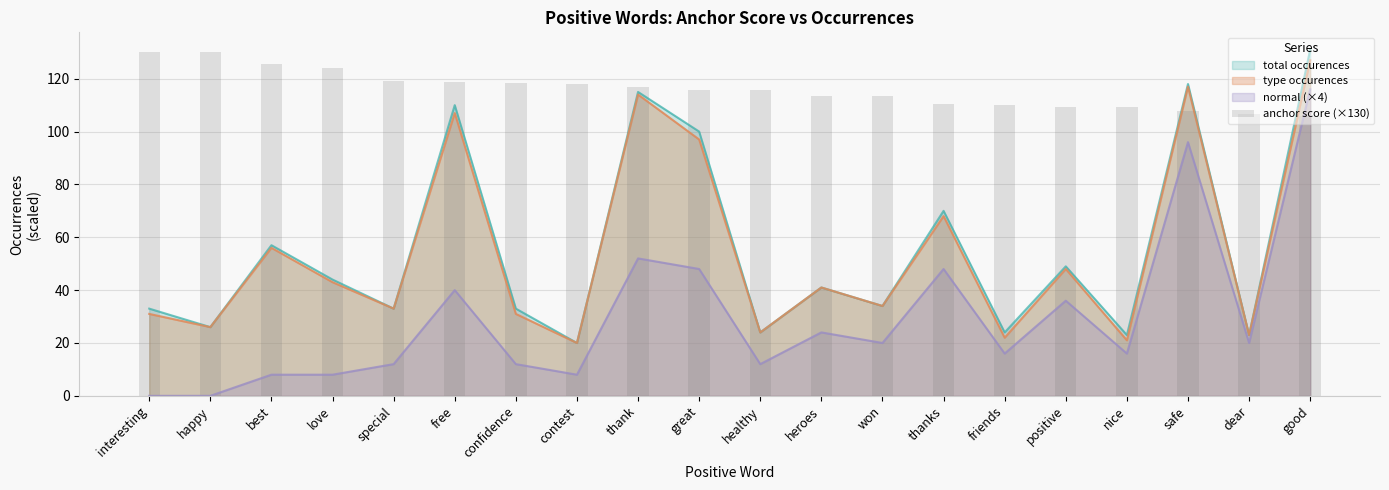

What is the sum of all values?

2318.8